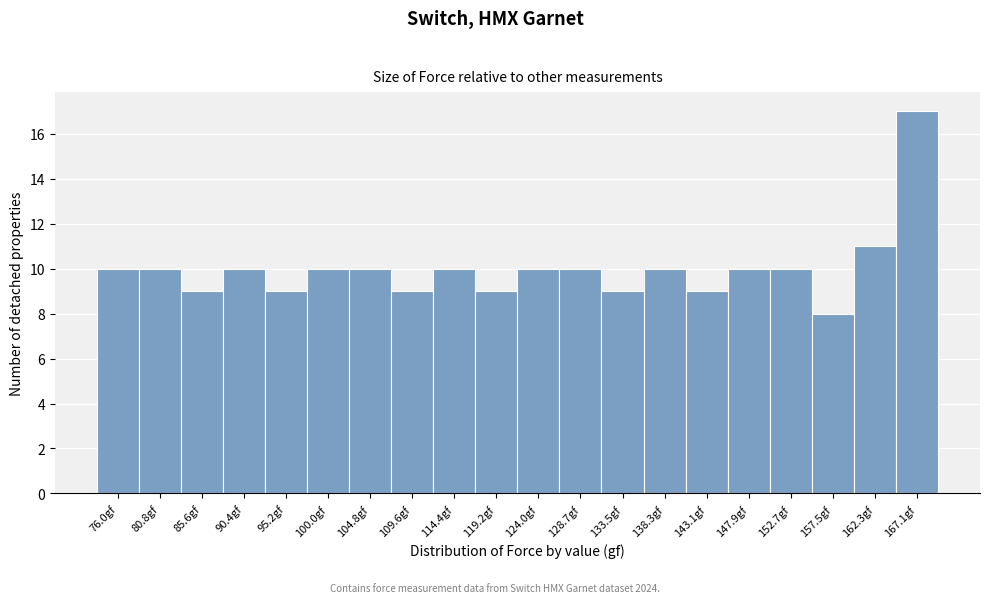

Reading left to right, extract all data points from this chart.

10	10	9	10	9	10	10	9	10	9	10	10	9	10	9	10	10	8	11	17